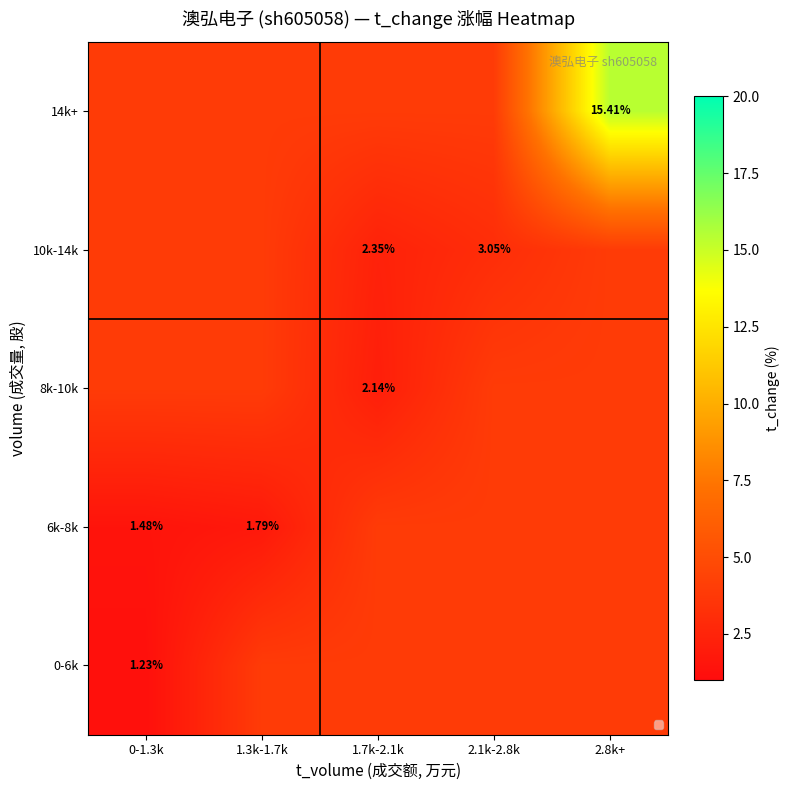

Which series has the largest range (max minus min)?

14k+